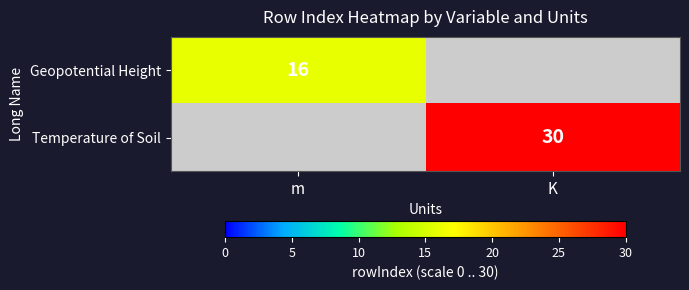

Is the value of Geopotential Height at m greater than the value of Temperature of Soil at K?

No